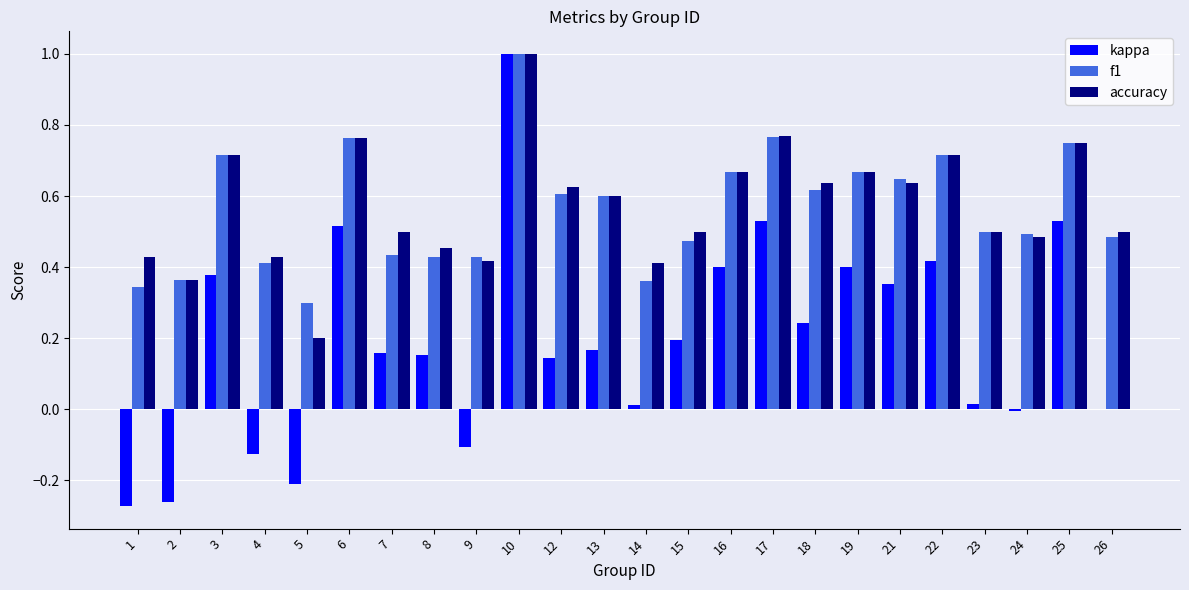

What is the sum of all kappa values?

4.6